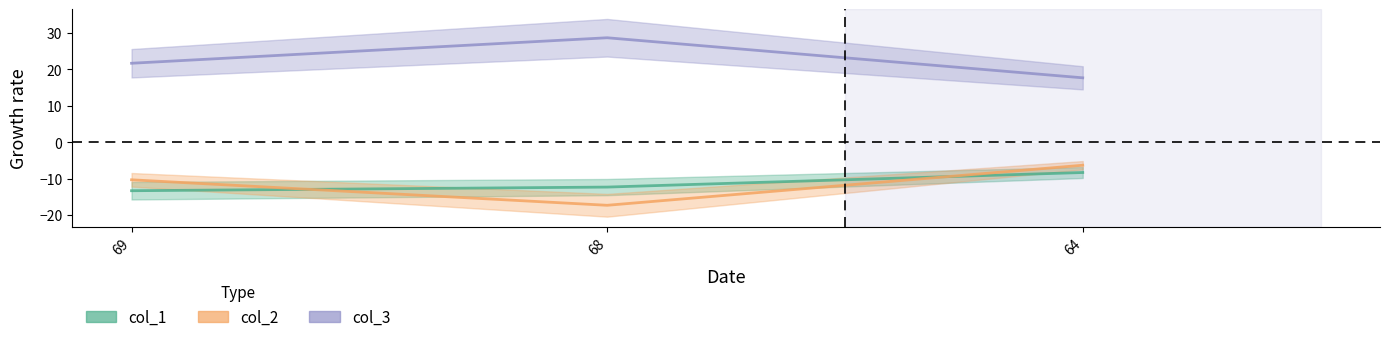

Between 69 and 68, which is larger?

68